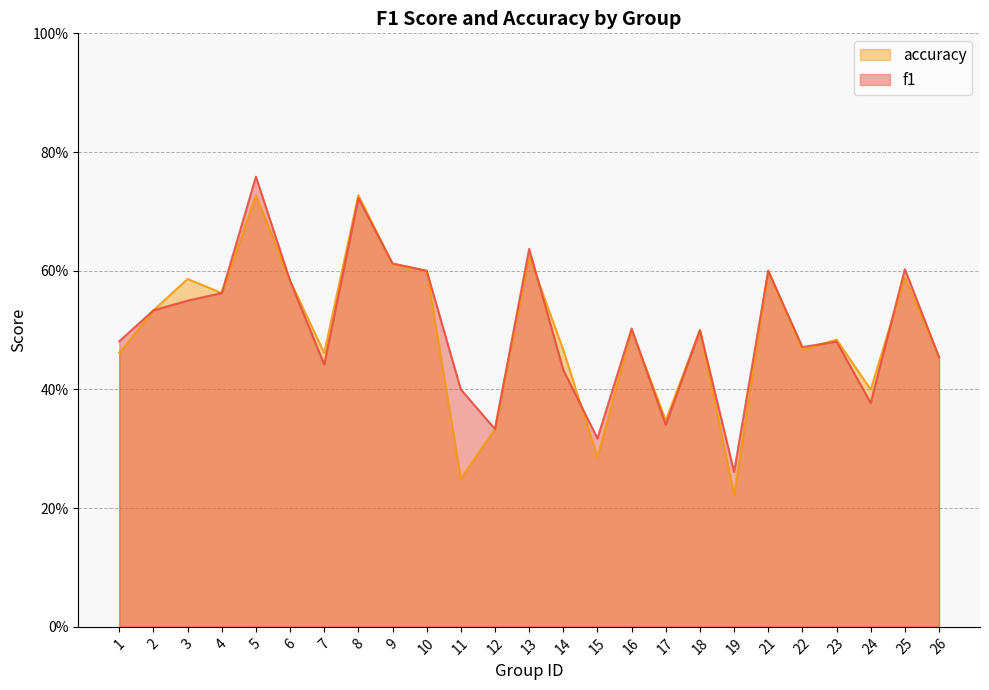

Rank the categories by accuracy value from highest to lowest.

5, 8, 13, 9, 10, 21, 25, 3, 6, 4, 2, 16, 18, 23, 14, 22, 1, 7, 26, 24, 17, 12, 15, 11, 19